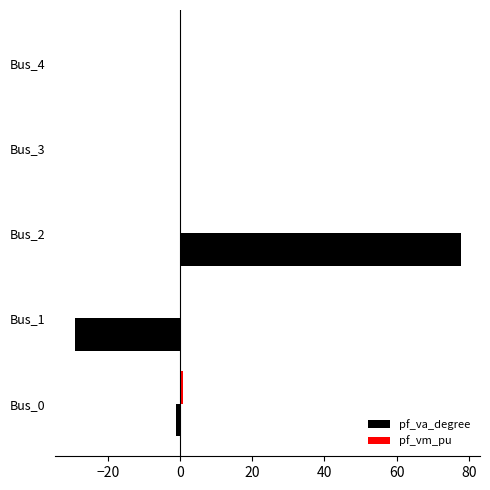

Which series changed the most between Bus_2 and Bus_4?

pf_va_degree